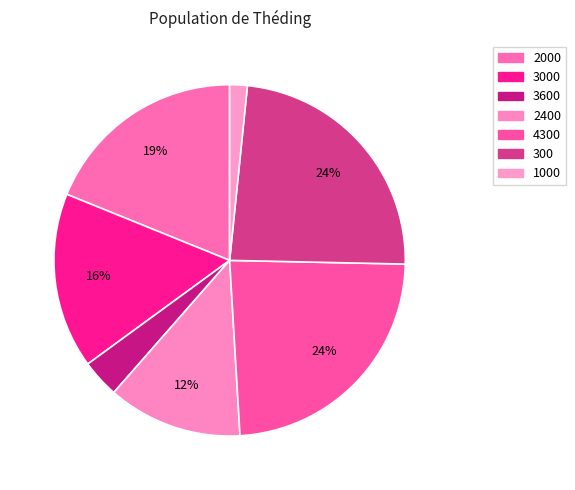

Which slice is the smallest?

1000